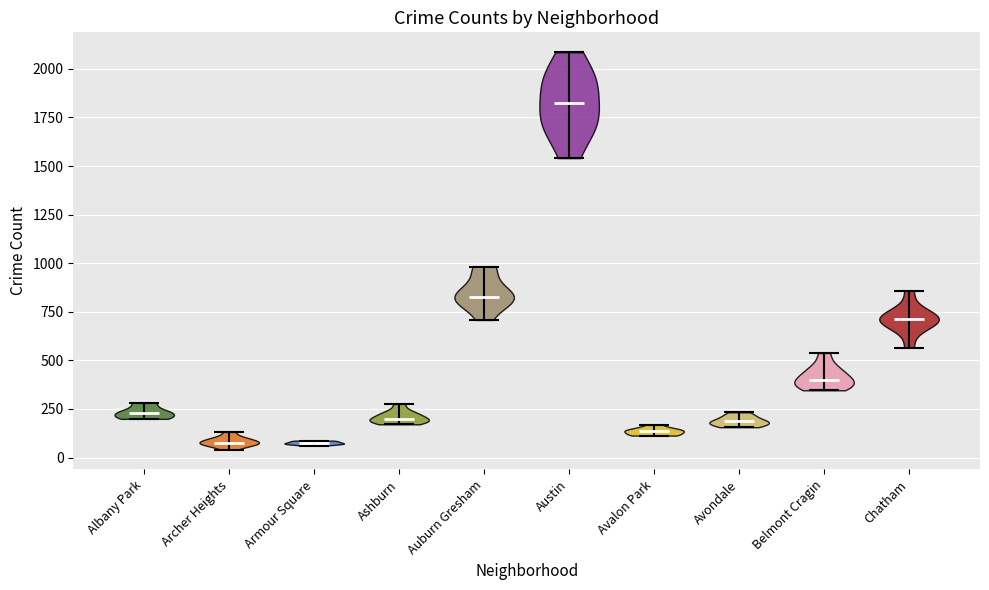

What is the highest point the violin for Austin reaches on the y-axis? The values are not printed on the chart, so give them approximately, as read against the axis.

2100